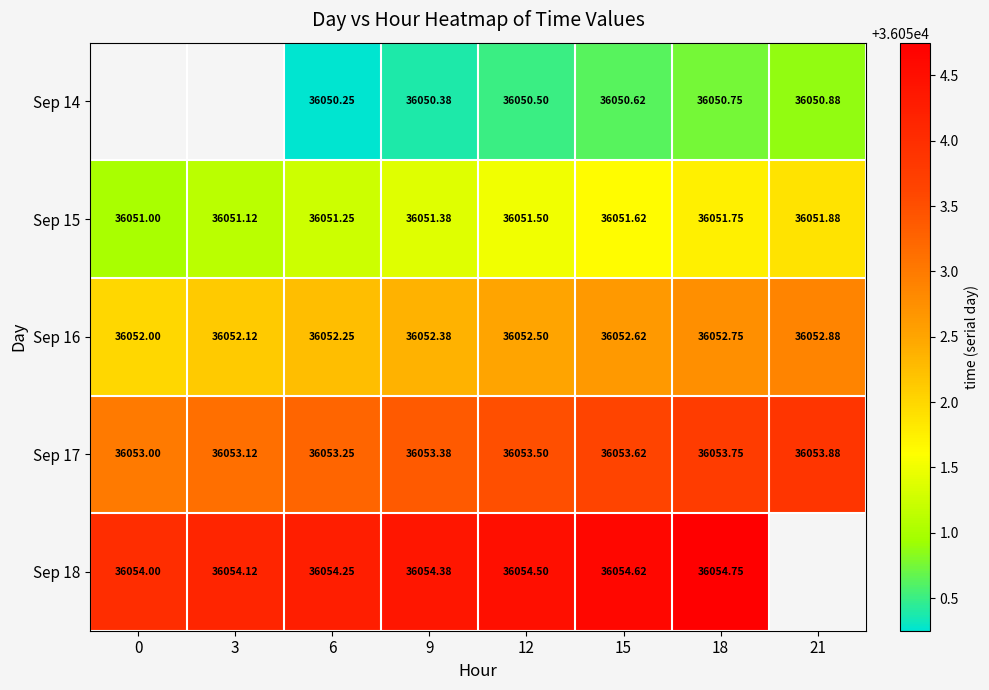

Count the Sep 18 values in the range 36054 to 36055.

7